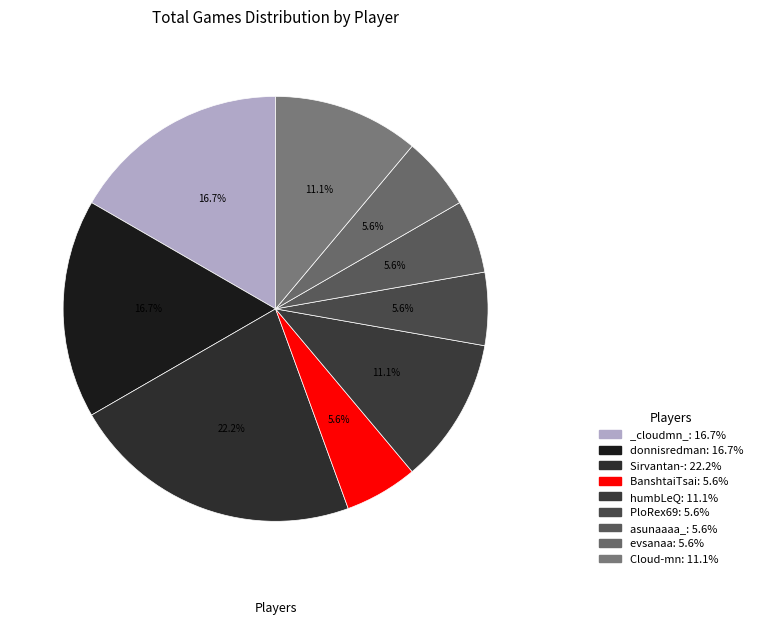

How many slices are in this pie chart?

9